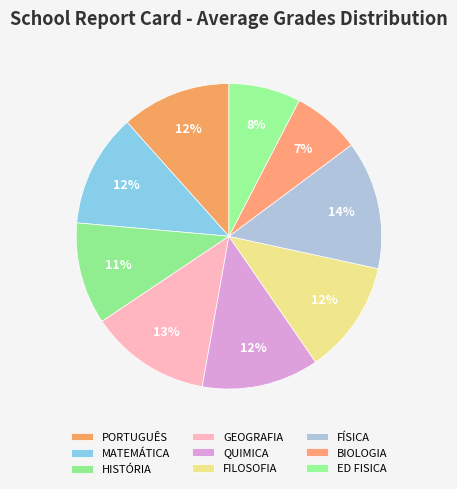

Does BIOLOGIA represent more than half of the total?

No